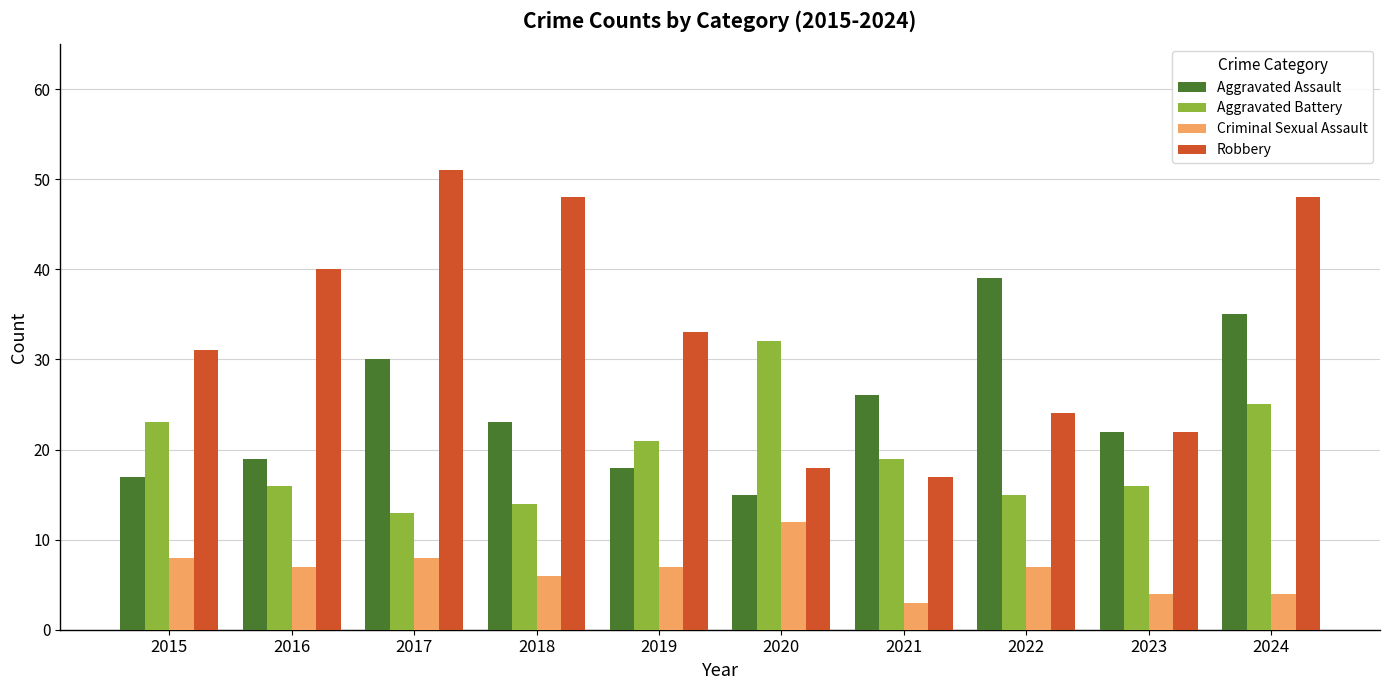

Between 2015 and 2018, which series saw the biggest shift?

Robbery